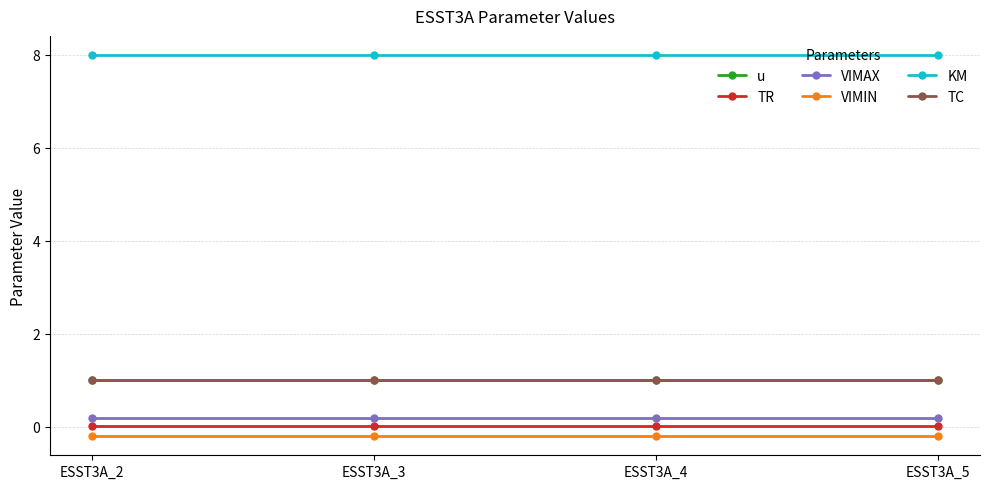

True or false: VIMAX and VIMIN intersect in this chart.

False